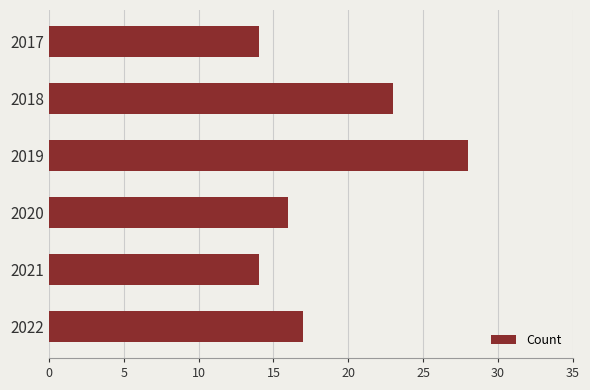

Reading top to bottom, transcribe all the data shown in this chart.

14	23	28	16	14	17